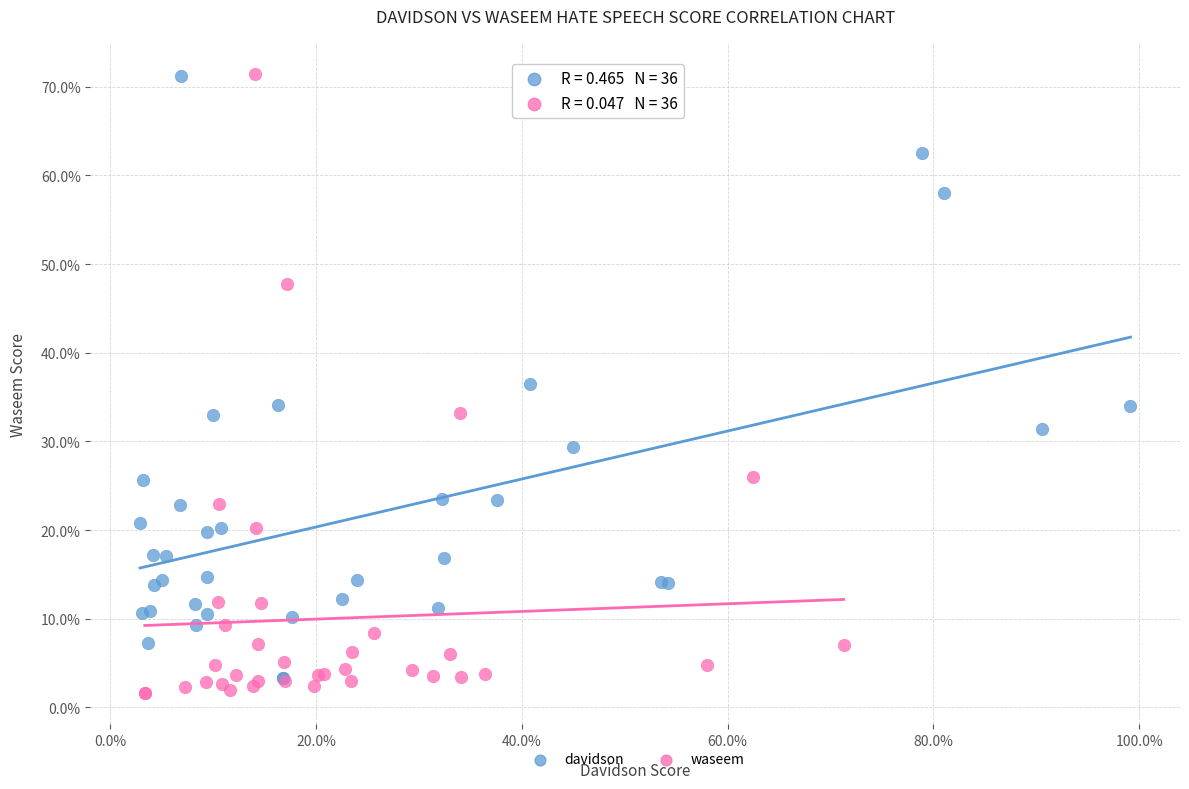

Which series has the widest spread of Y values?

waseem